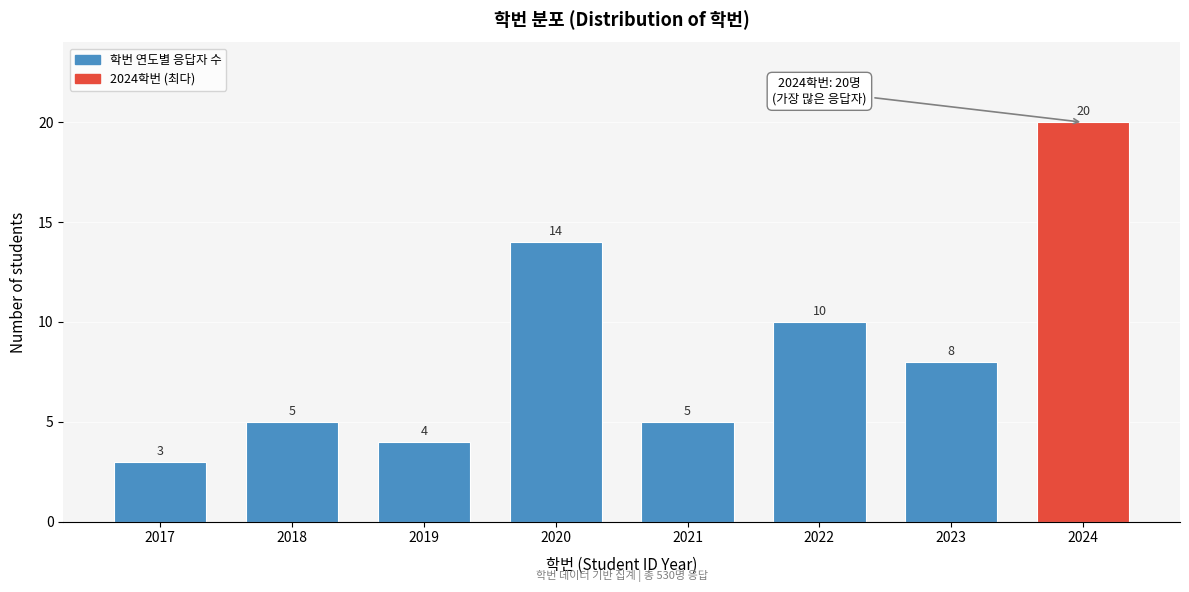

Reading right to left, list all the values displayed in this chart.

2024=20	2023=8	2022=10	2021=5	2020=14	2019=4	2018=5	2017=3